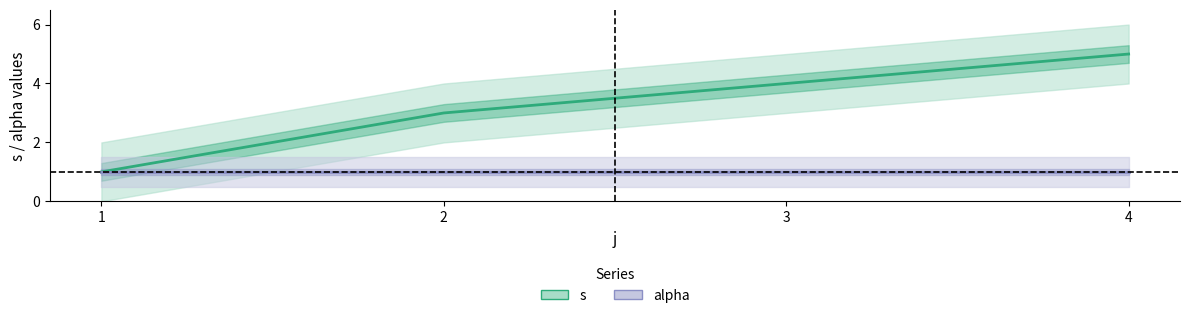

Which has a higher value, 3 or 2?

3